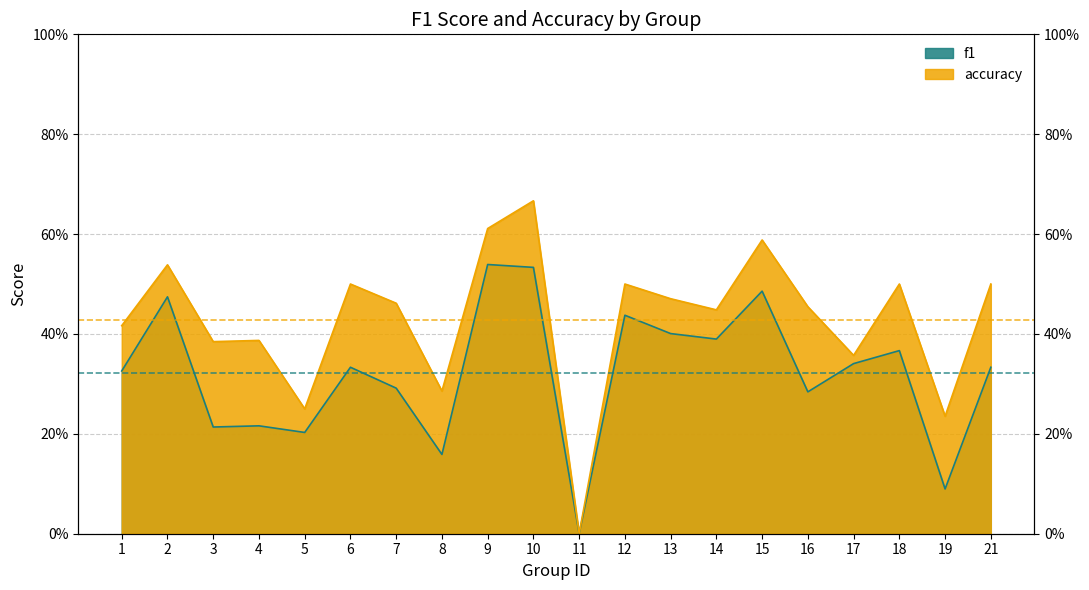

Which series has the largest range (max minus min)?

accuracy